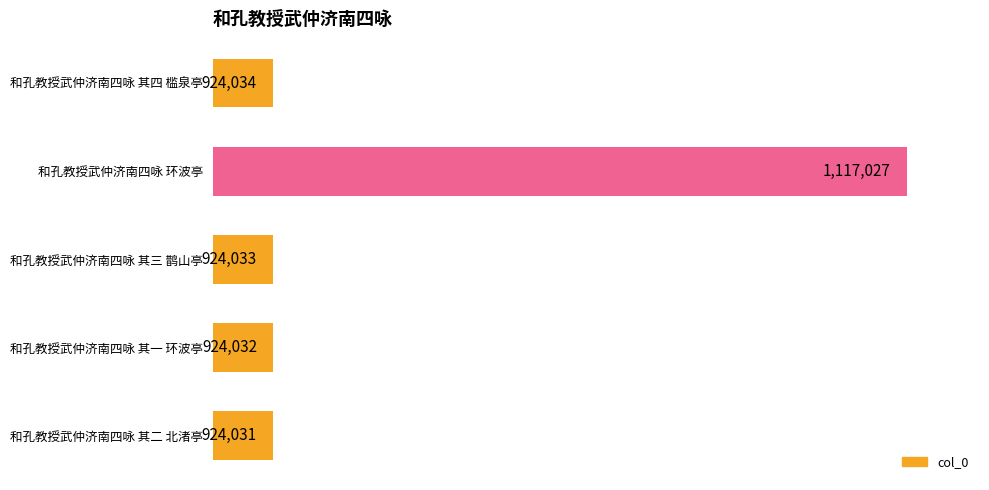

List the labels in order of value, smallest first.

和孔教授武仲济南四咏 其二 北渚亭, 和孔教授武仲济南四咏 其一 环波亭, 和孔教授武仲济南四咏 其三 鹊山亭, 和孔教授武仲济南四咏 其四 槛泉亭, 和孔教授武仲济南四咏 环波亭